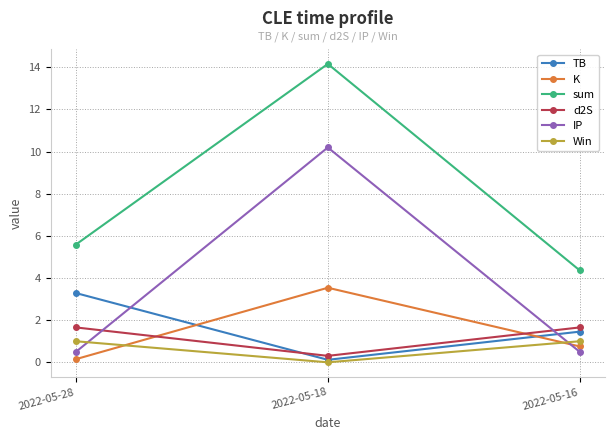

What is the difference between the highest and lowest values at 2022-05-18?

14.2